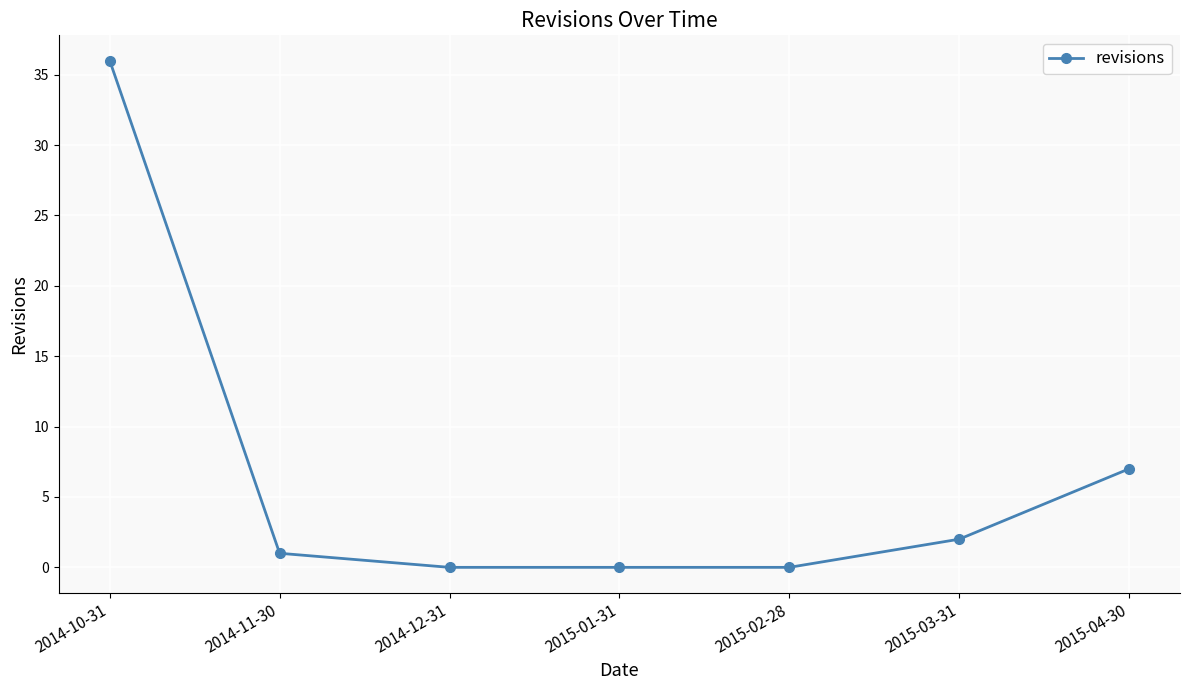

At which category does the chart reach its peak across all series?

2014-10-31